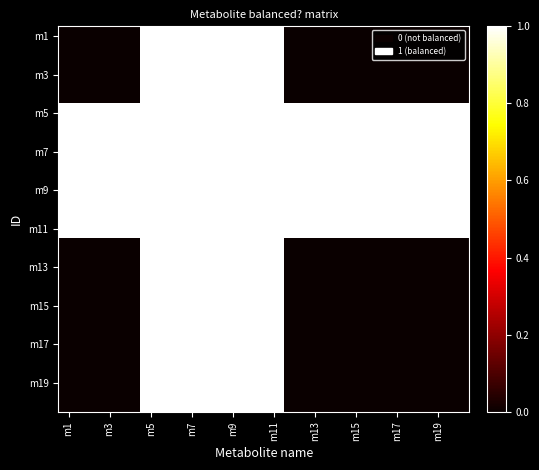

What is the maximum value shown in the chart?

1